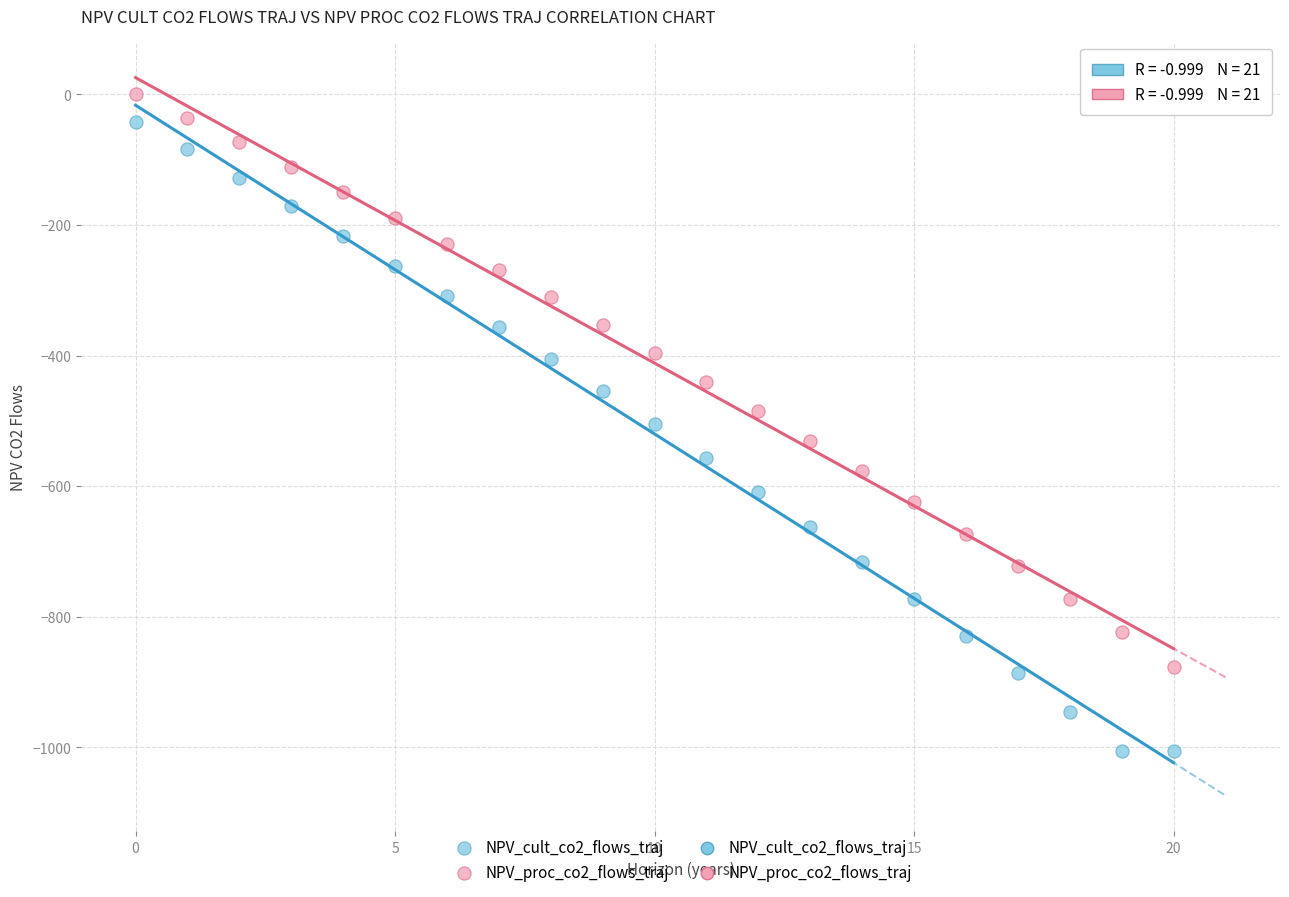

Which series contains the lowest Y value?

NPV_cult_co2_flows_traj